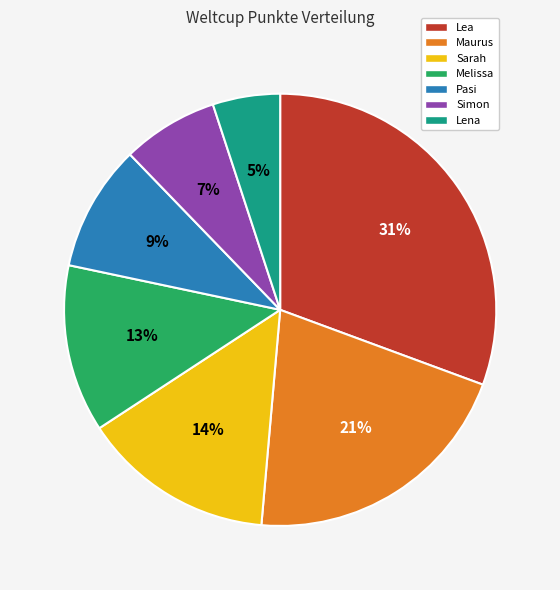

To the nearest percent, what is the combined percentage of Lena and Sarah?

19%